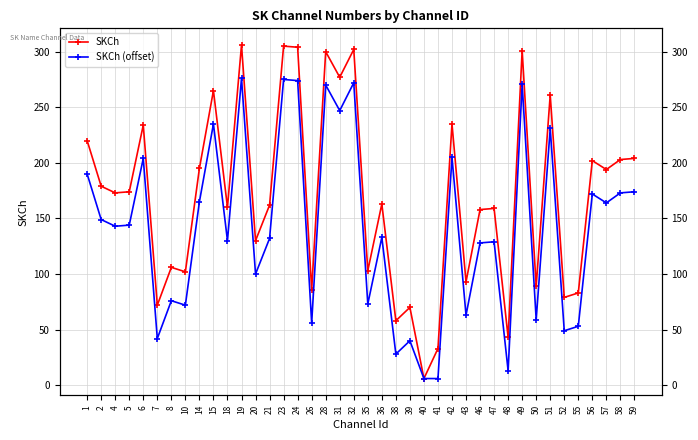

Rank the categories by SKCh (offset) value from highest to lowest.

19, 23, 24, 32, 49, 28, 31, 15, 51, 42, 6, 1, 59, 58, 56, 14, 57, 2, 5, 4, 36, 21, 18, 47, 46, 20, 8, 35, 10, 43, 50, 26, 55, 52, 7, 39, 38, 48, 40, 41